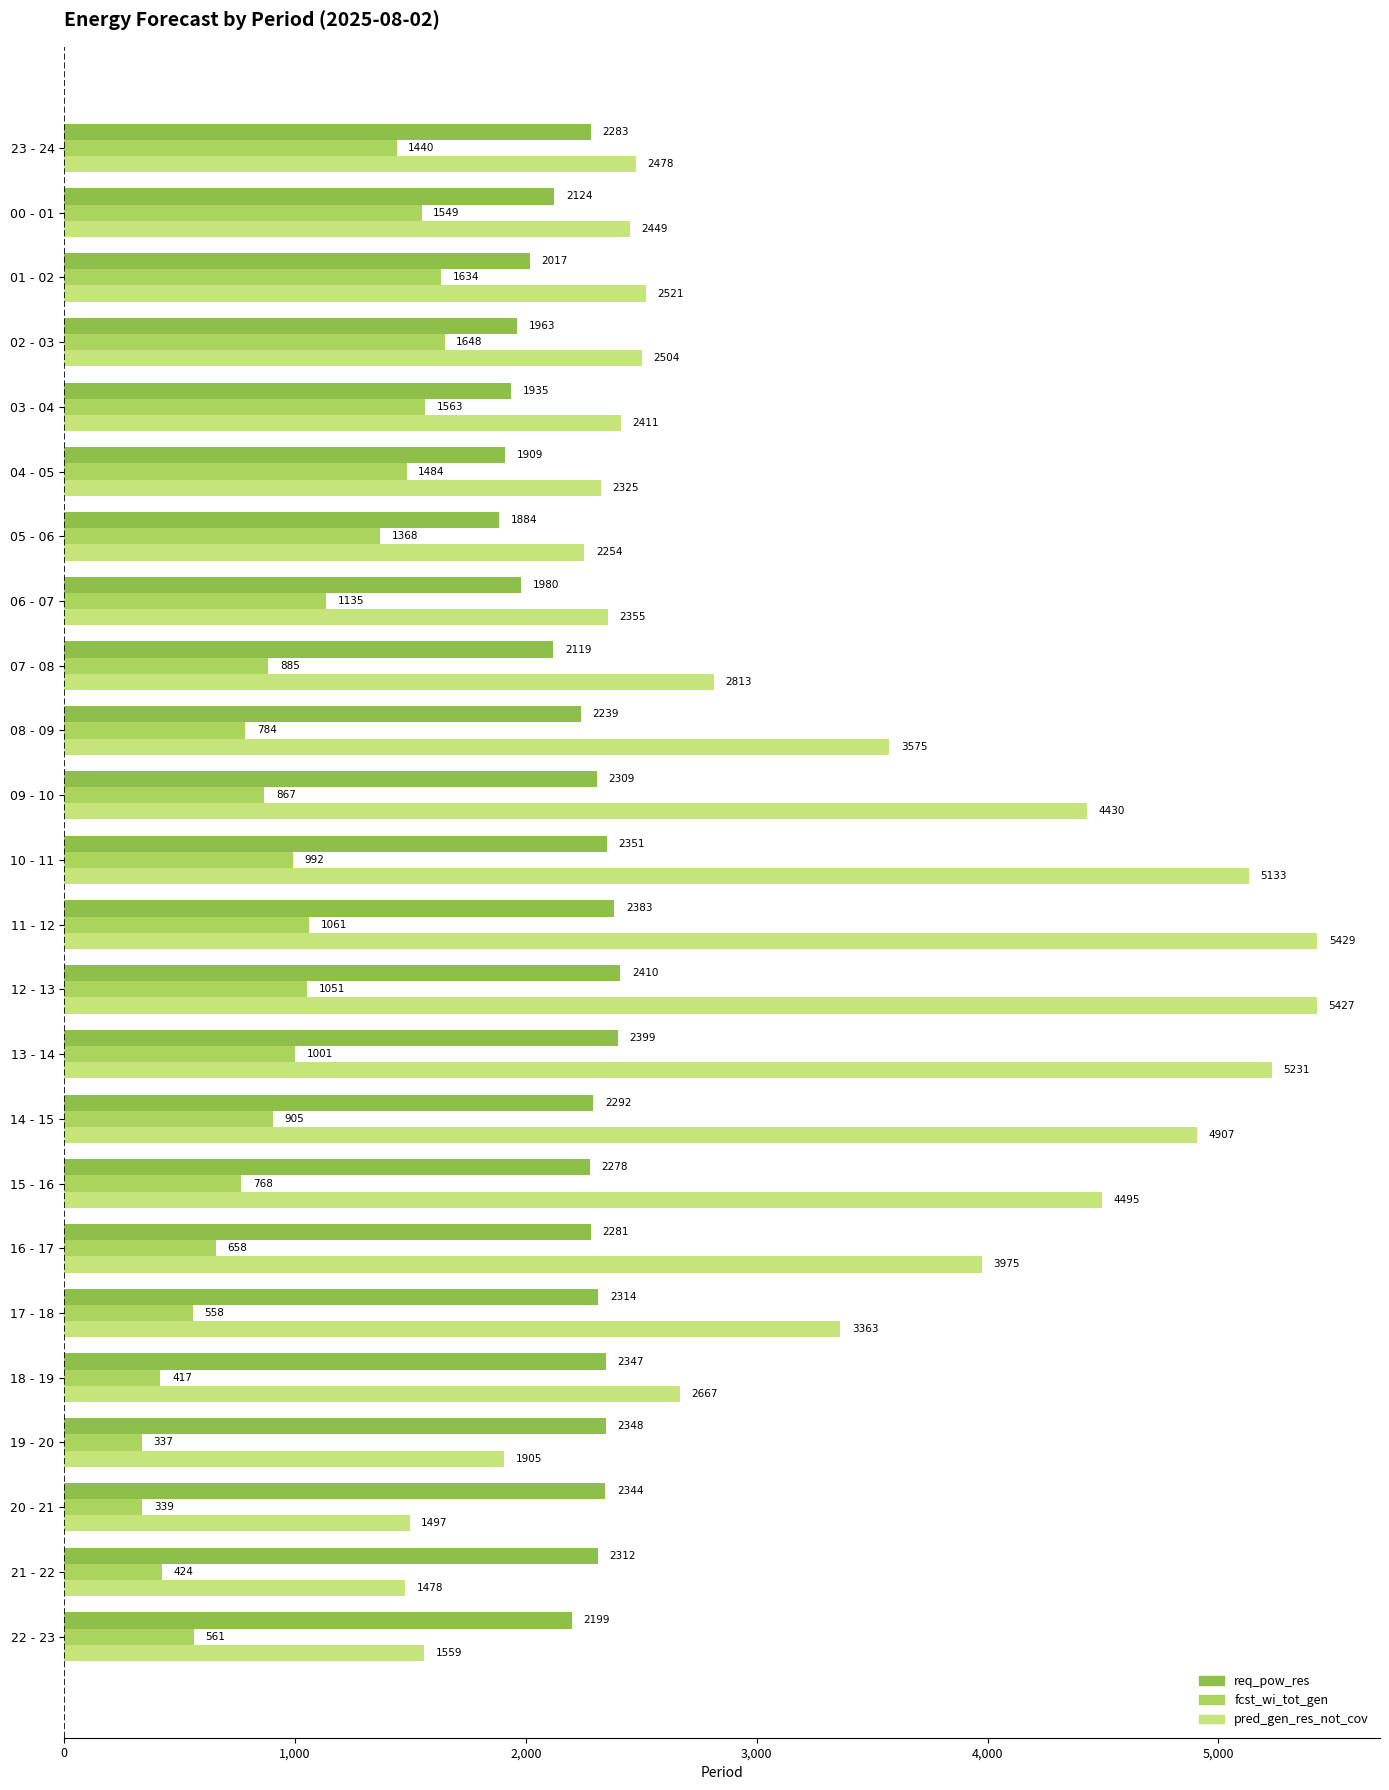

What is the highest value of the req_pow_res series?

2410